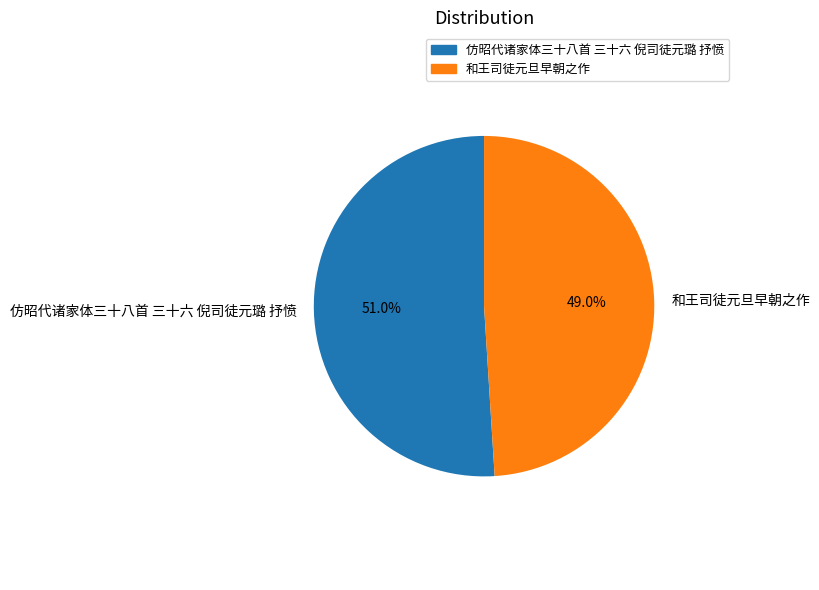

What is the largest slice in the pie chart?

仿昭代诸家体三十八首 三十六 倪司徒元璐 抒愤